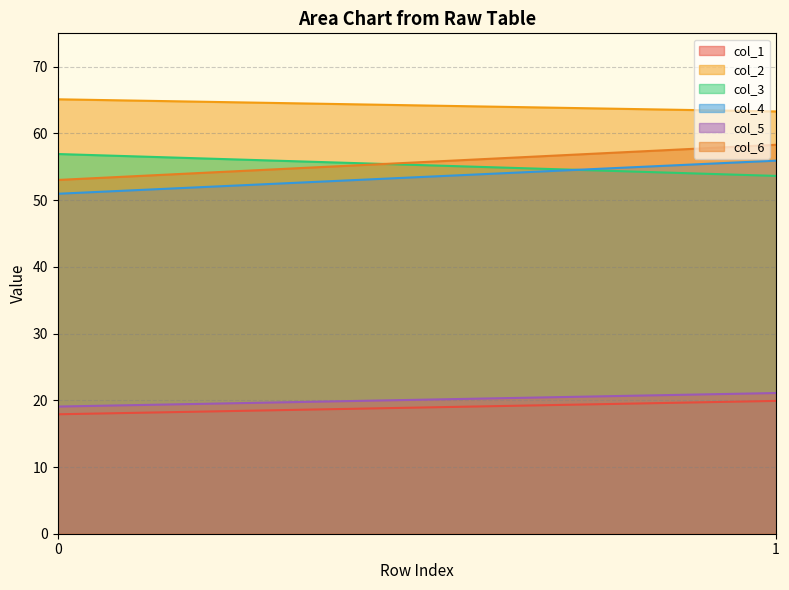

What is the value of the col_4 point at the 1st from the left?

51.0